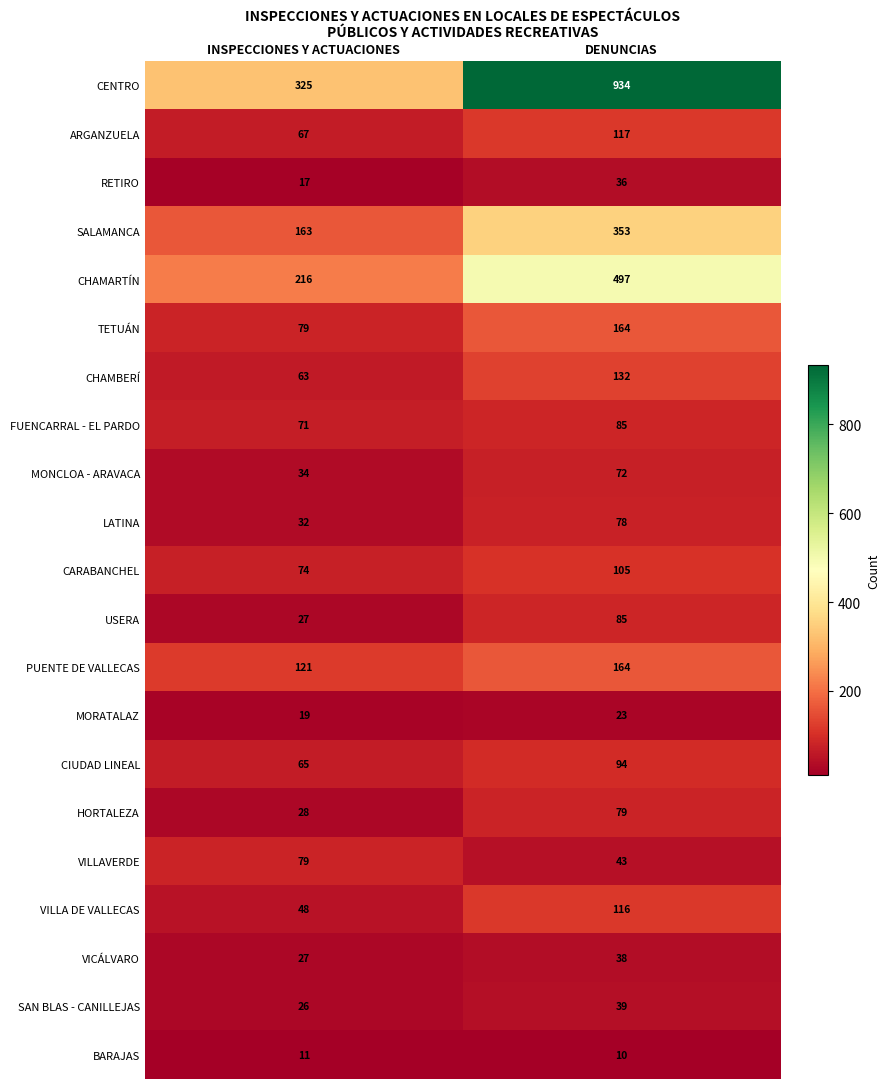

The value of FUENCARRAL - EL PARDO at DENUNCIAS is 85. True or false?

True